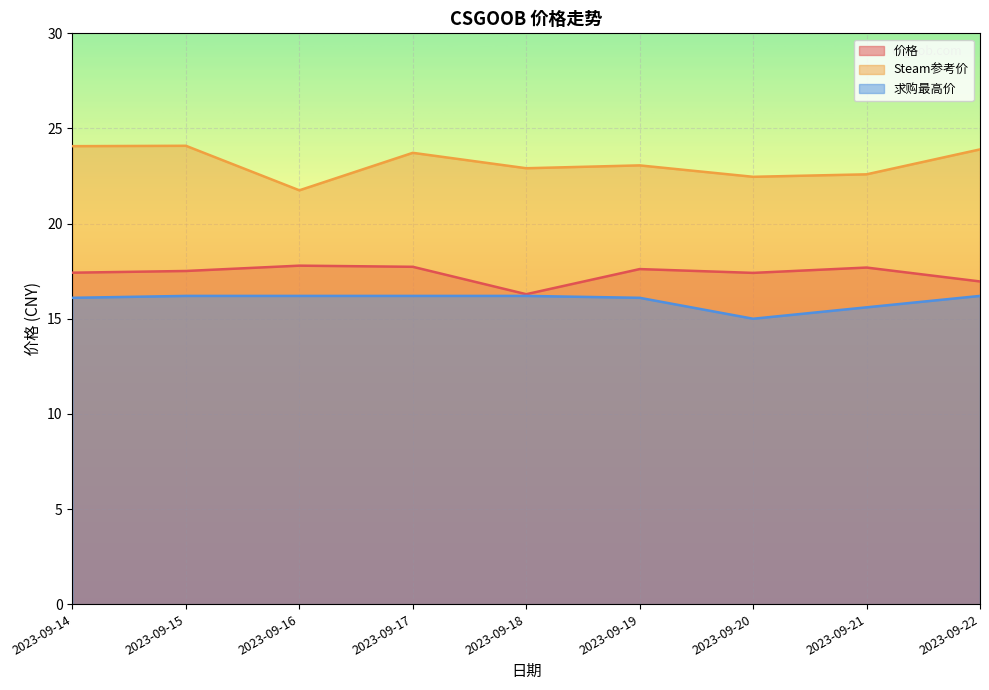

What is the minimum value for Steam参考价?

21.8